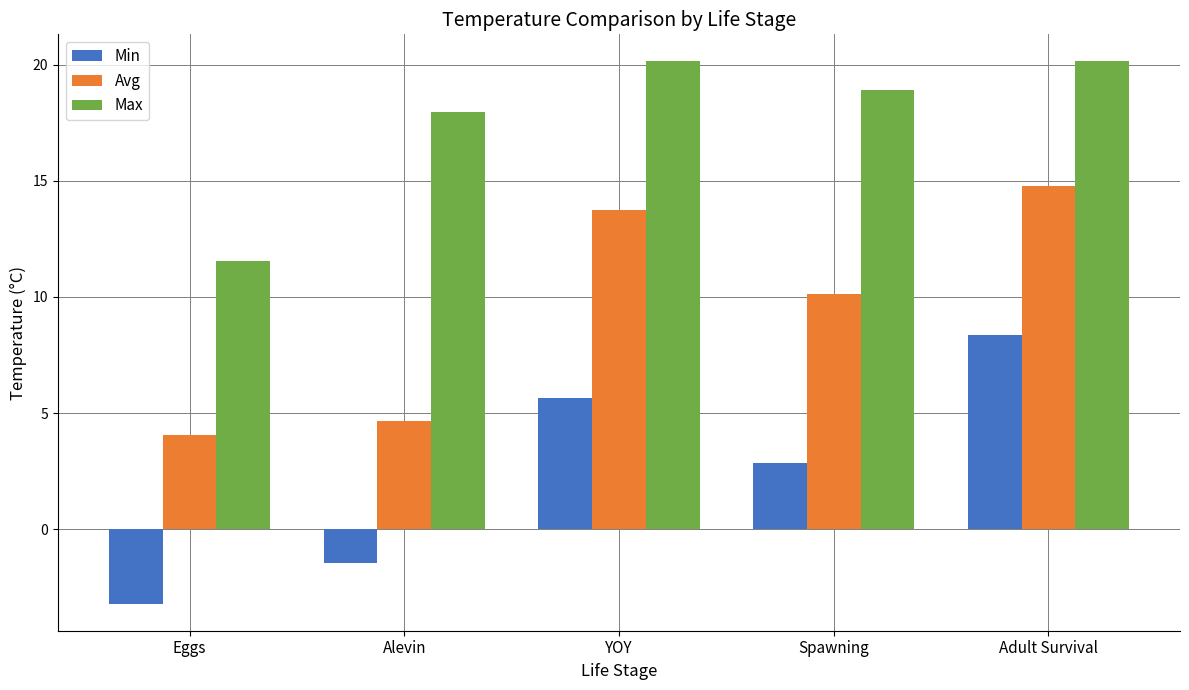

Which series has the largest total across all categories?

Max